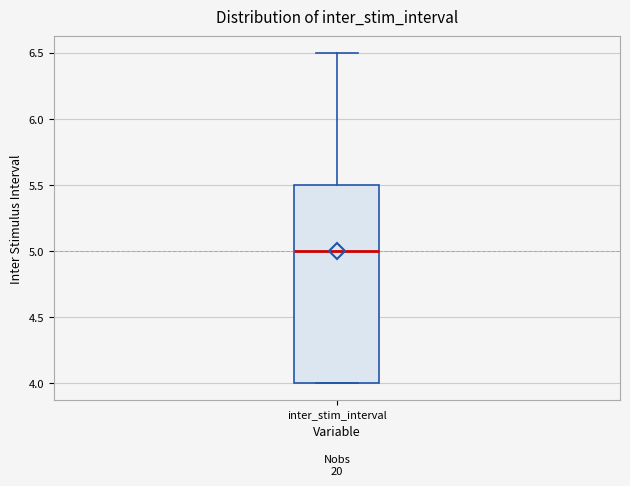

Read this box plot against the y-axis: the position of the median line, the range covered by the box, and the ends of both whiskers. The values are not printed on the chart, so give them approximately, as read against the axis.

median 5.0, box 4.0 to 5.5, whiskers 4.0 to 6.5